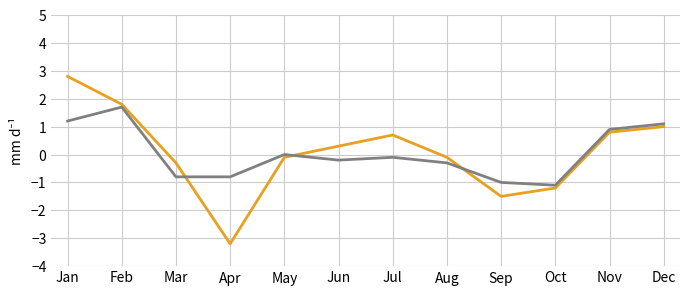

What is the greatest value displayed?

2.8